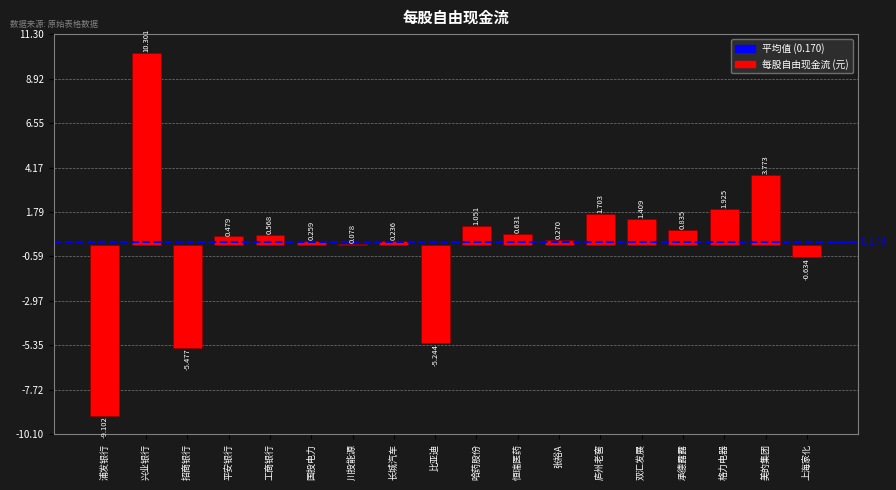

List the labels in order of value, largest first.

兴业银行, 美的集团, 格力电器, 庐州老窖, 双汇发展, 哈药股份, 承德露露, 恒瑞医药, 工商银行, 平安银行, 张裕A, 国投电力, 长城汽车, 川投能源, 上海家化, 比亚迪, 招商银行, 浦发银行